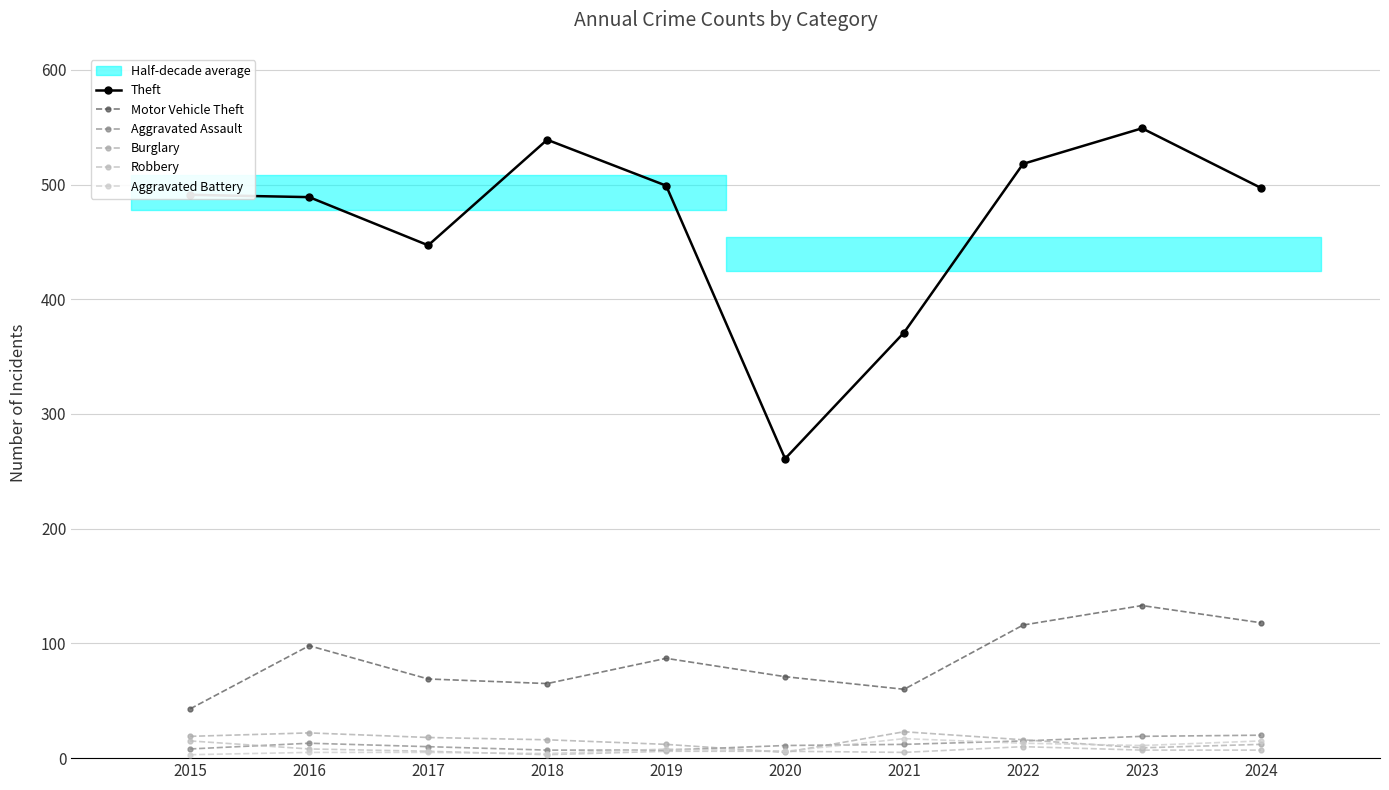

In Burglary, how many points are lower than both neighbors (excluding endpoints)?

2